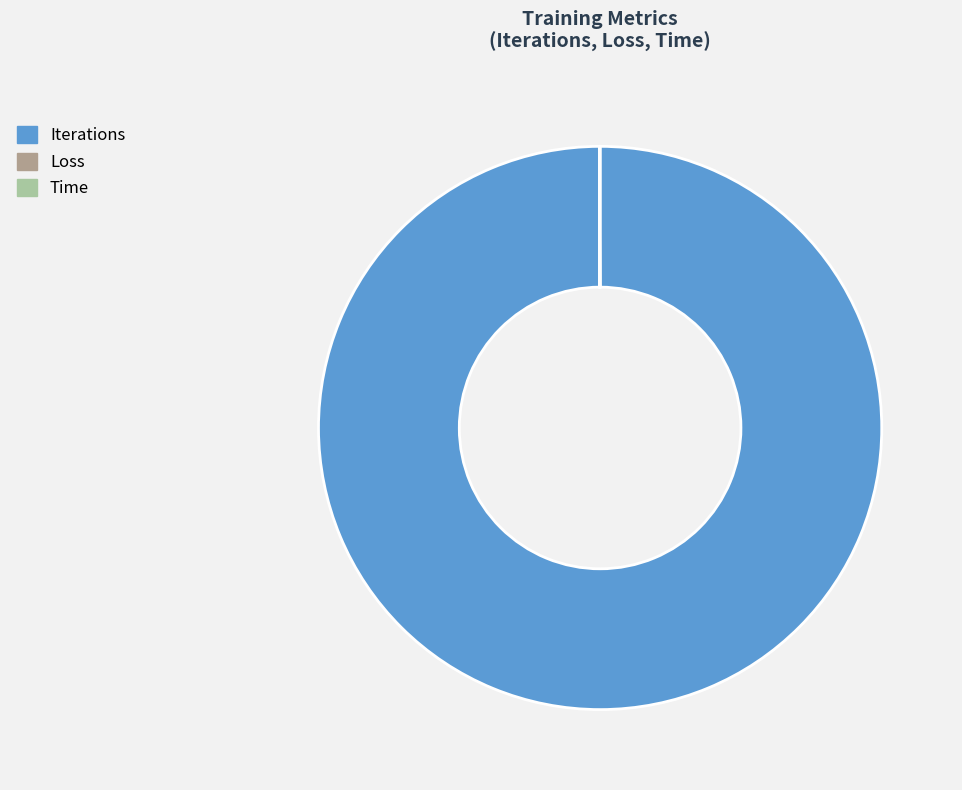

Is it true that Iterations is 100% of the pie?

True